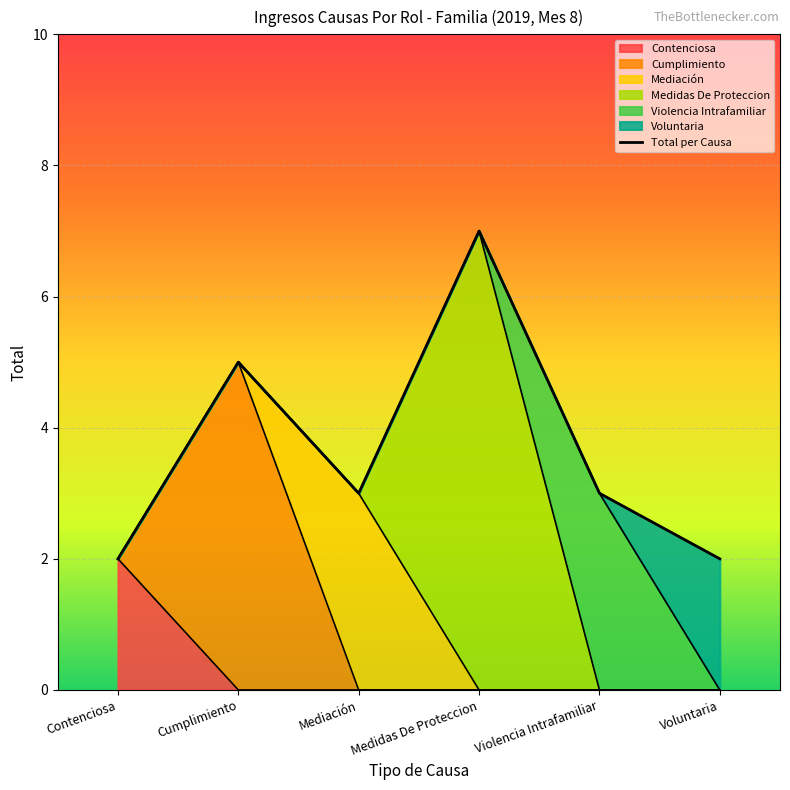

List the labels in order of value, largest first.

Medidas De Proteccion, Cumplimiento, Mediación, Violencia Intrafamiliar, Contenciosa, Voluntaria